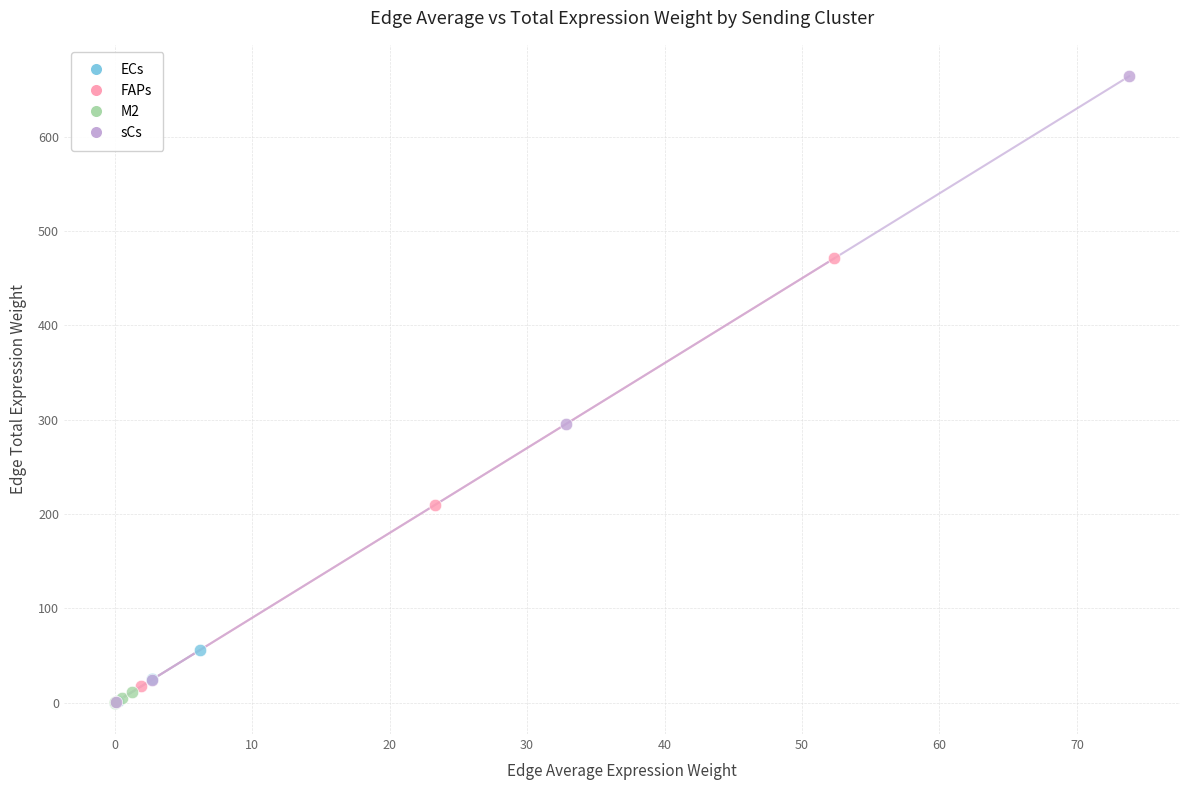

Which series has the largest Y range (max minus min)?

sCs